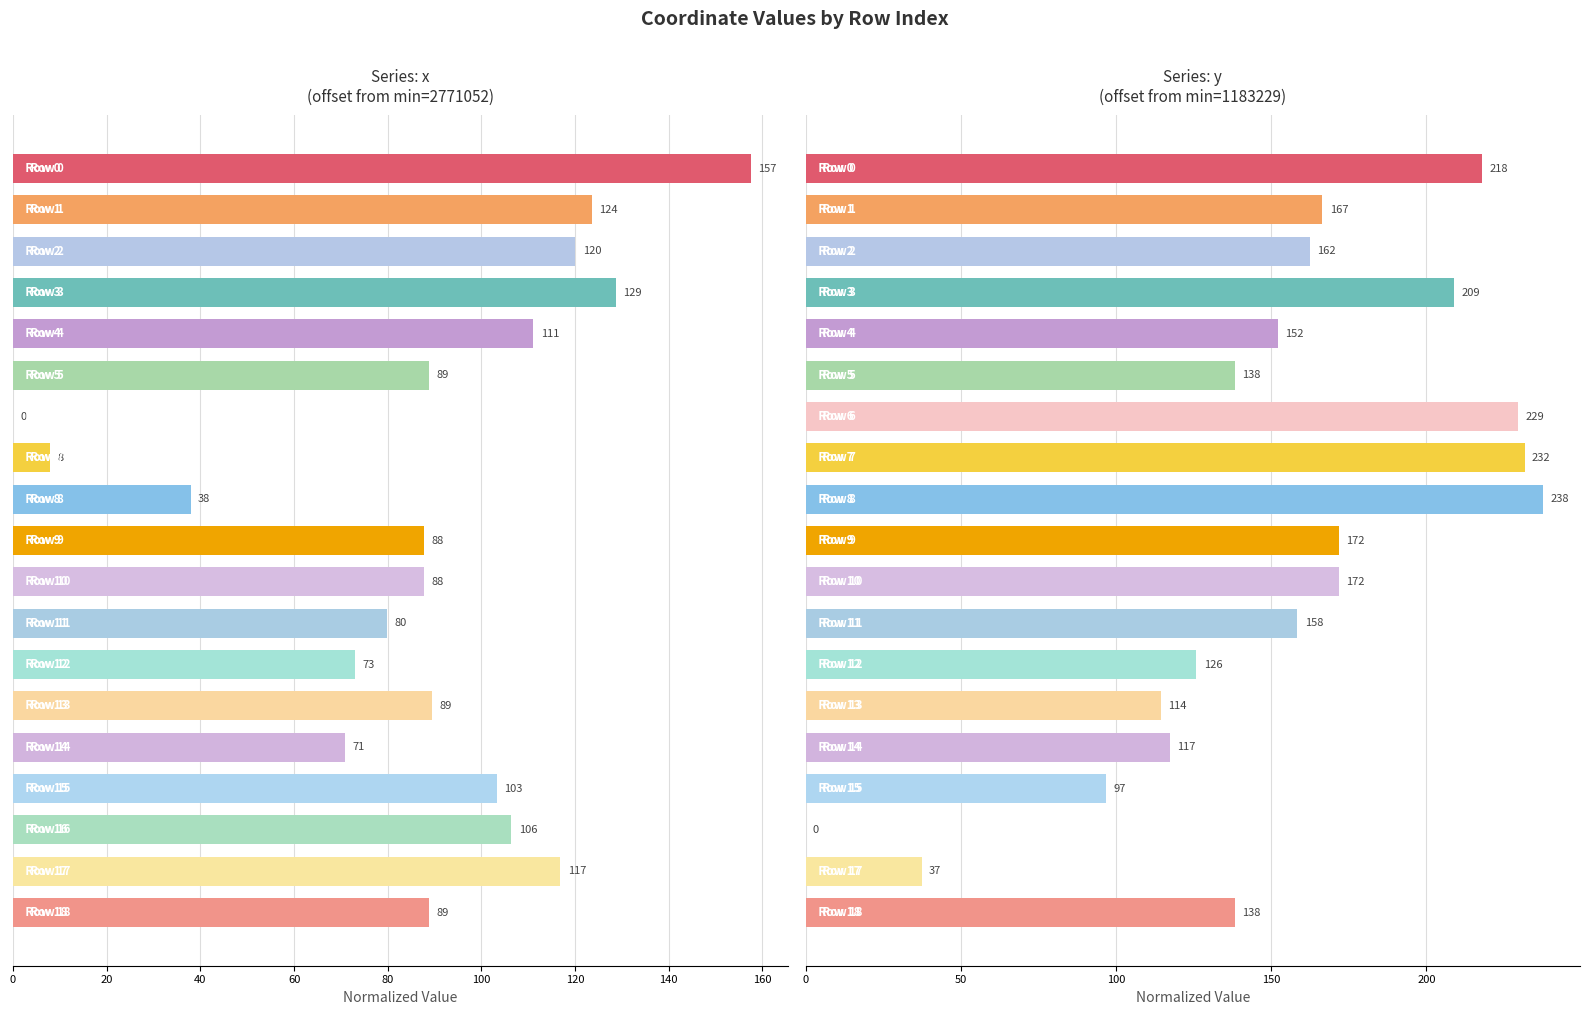

At how many categories does at least one series exceed 115?

16